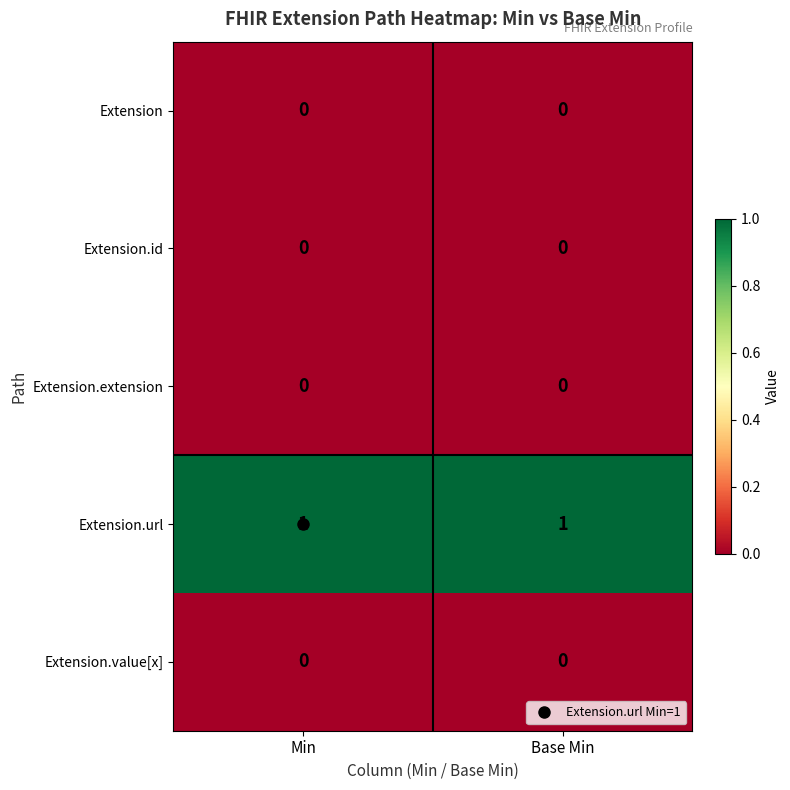

True or false: Extension has a value of 0 at Base Min.

True